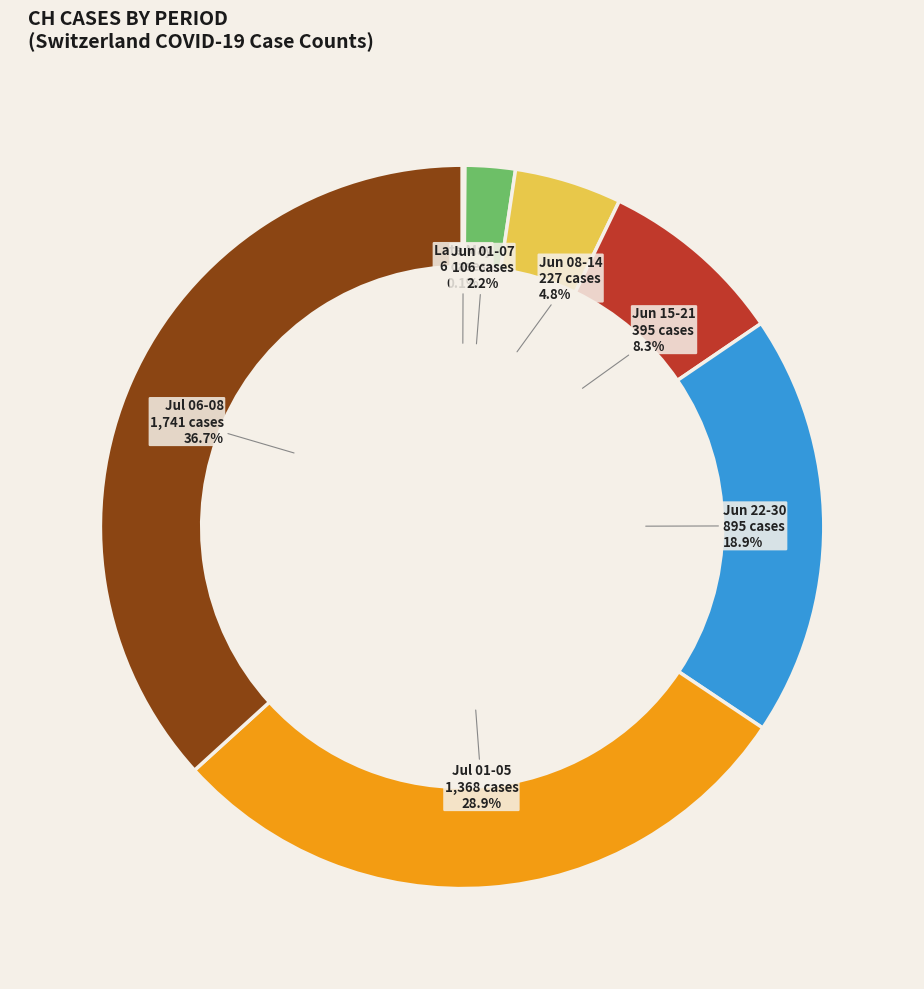

Is there any slice that represents more than half of the pie?

No